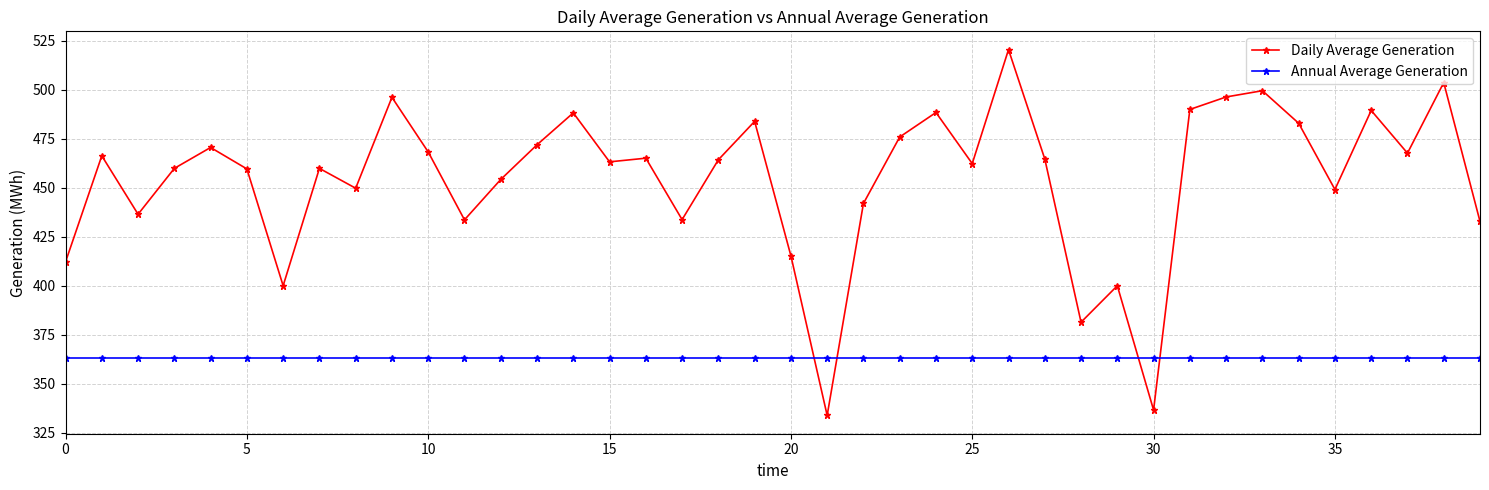

Which series has the largest range (max minus min)?

Daily Average Generation